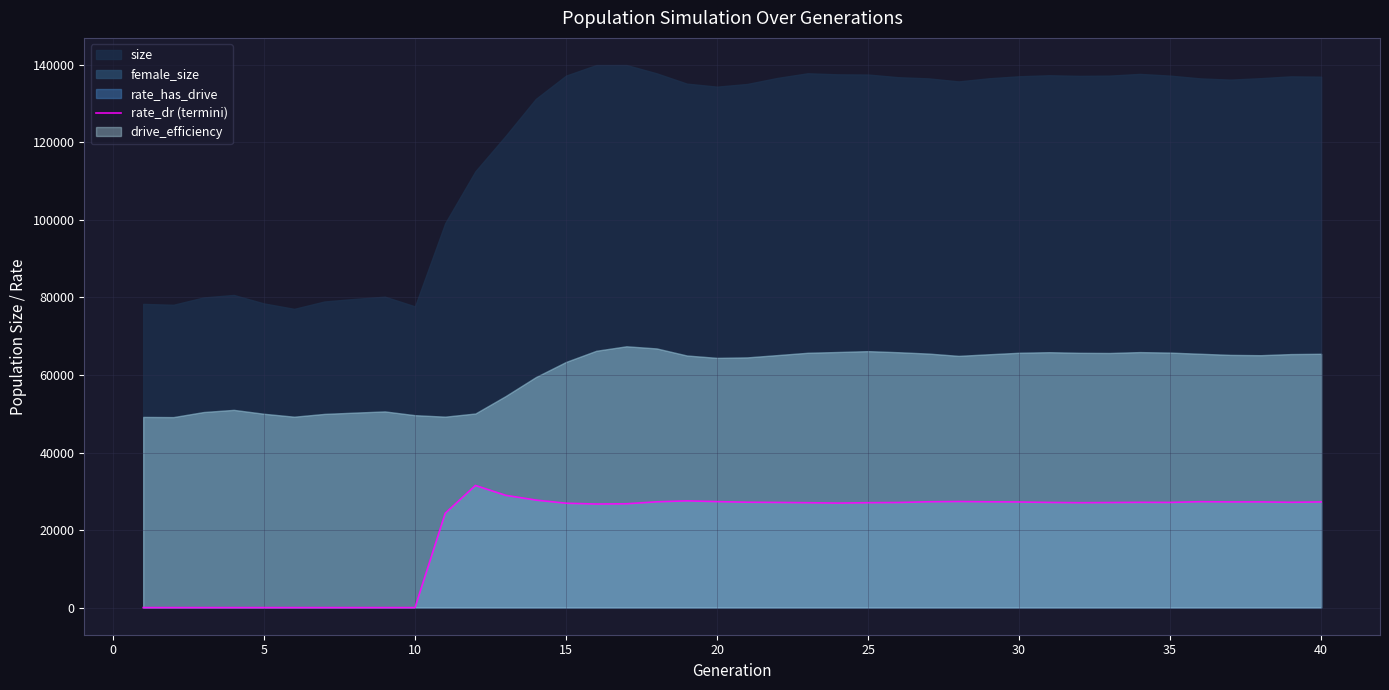

What is the difference between the second highest and minimum values?

28969.2